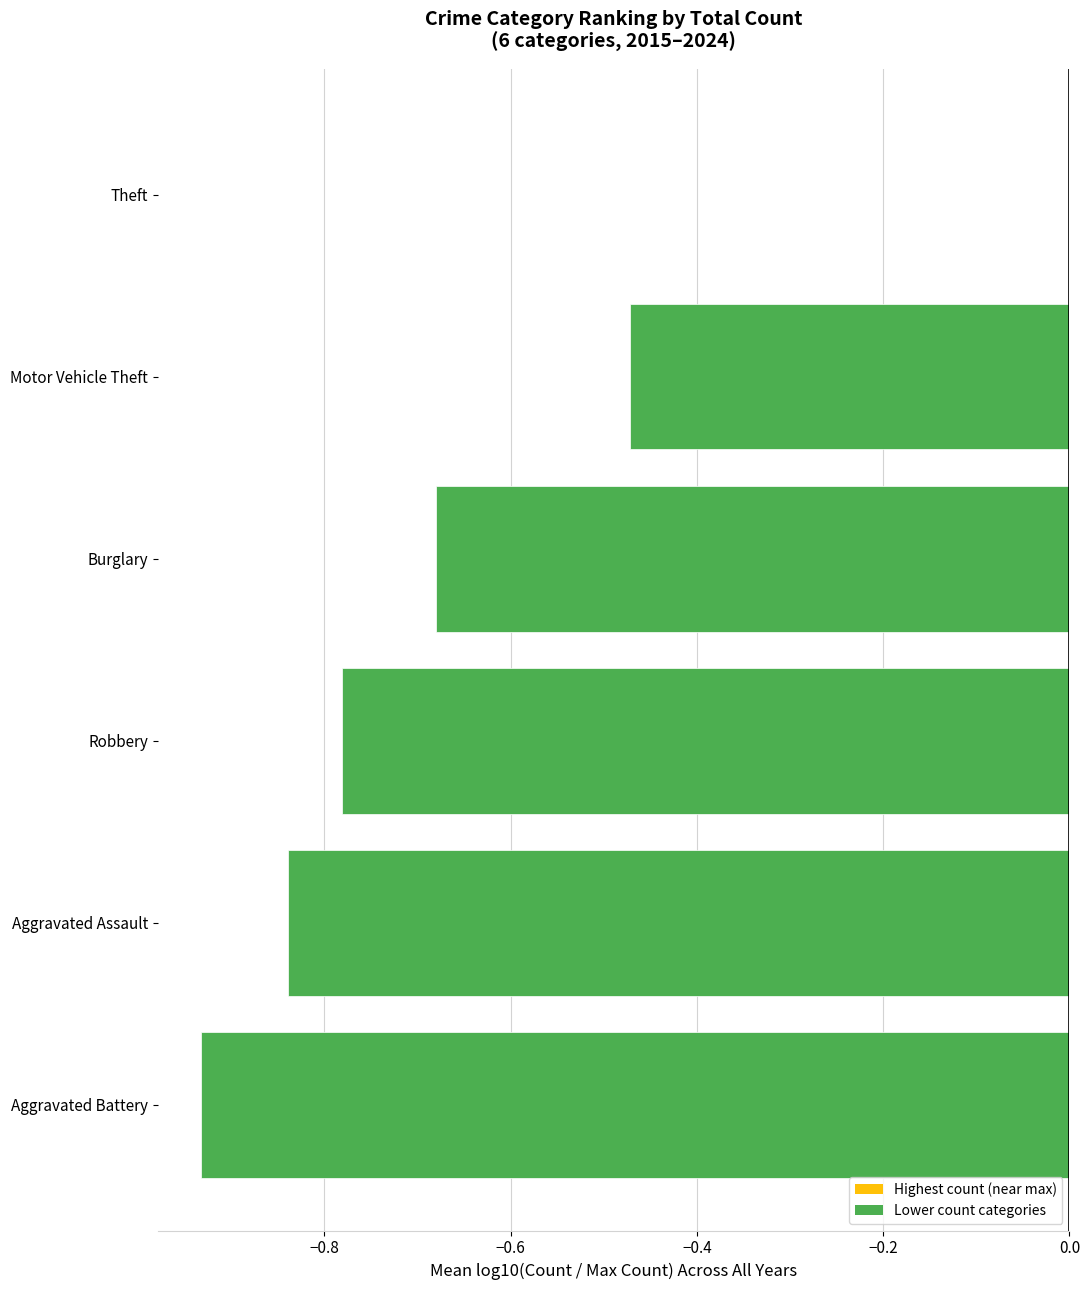

What is the change in value from Burglary to Motor Vehicle Theft?

+0.2